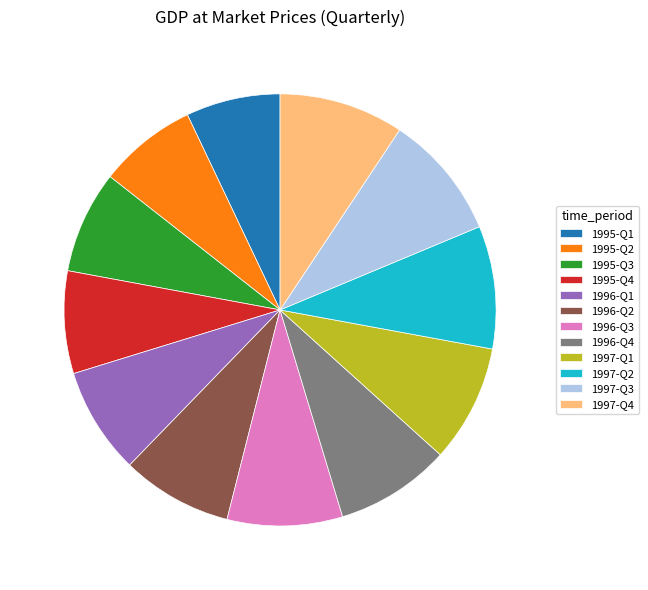

True or false: 1997-Q3 accounts for 9% of the total.

True